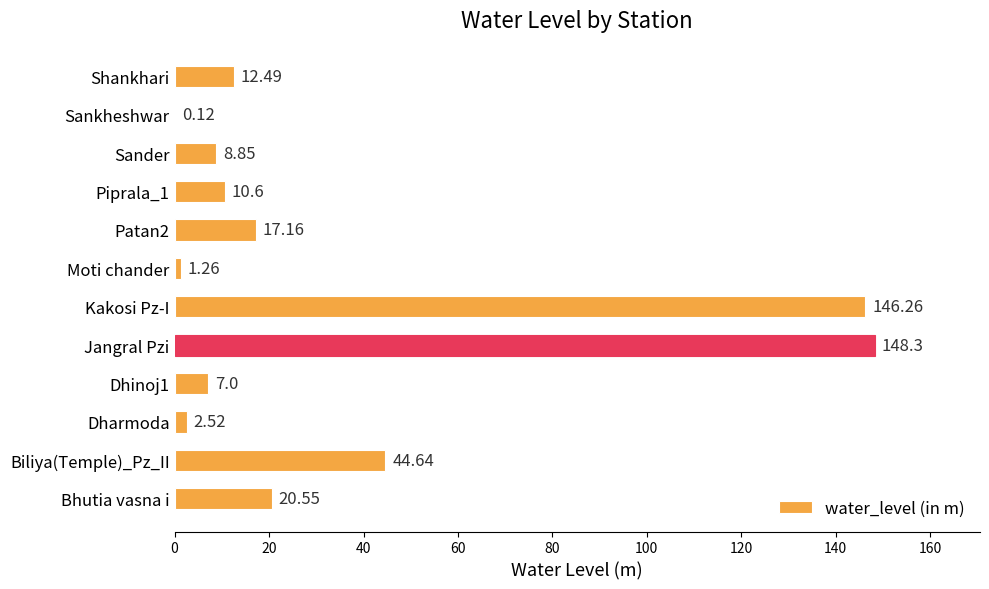

At which label is the value closest to 74?

Biliya(Temple)_Pz_II